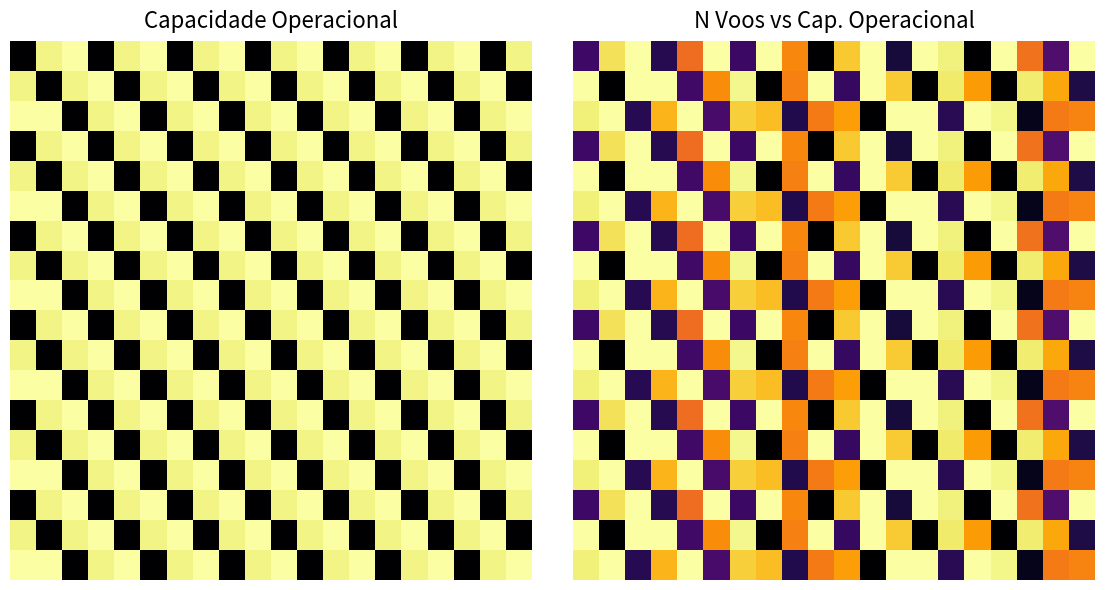

Between 4 and 9, which is larger?

4